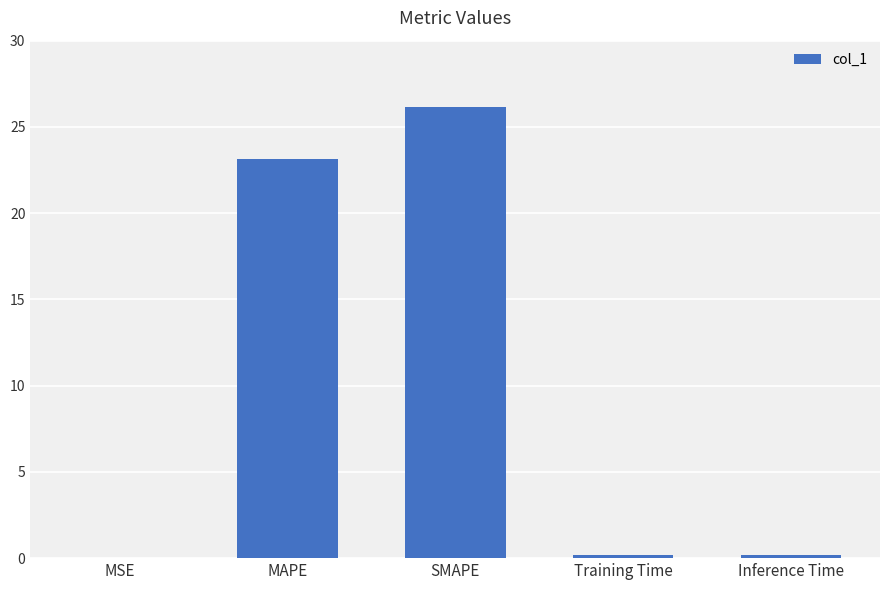

Where is the data nearest to the value 13?

MAPE